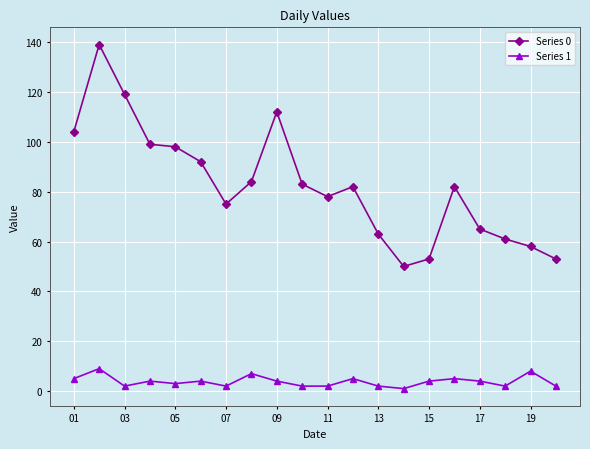

List the series in order of their peak value, highest first.

Series 0, Series 1